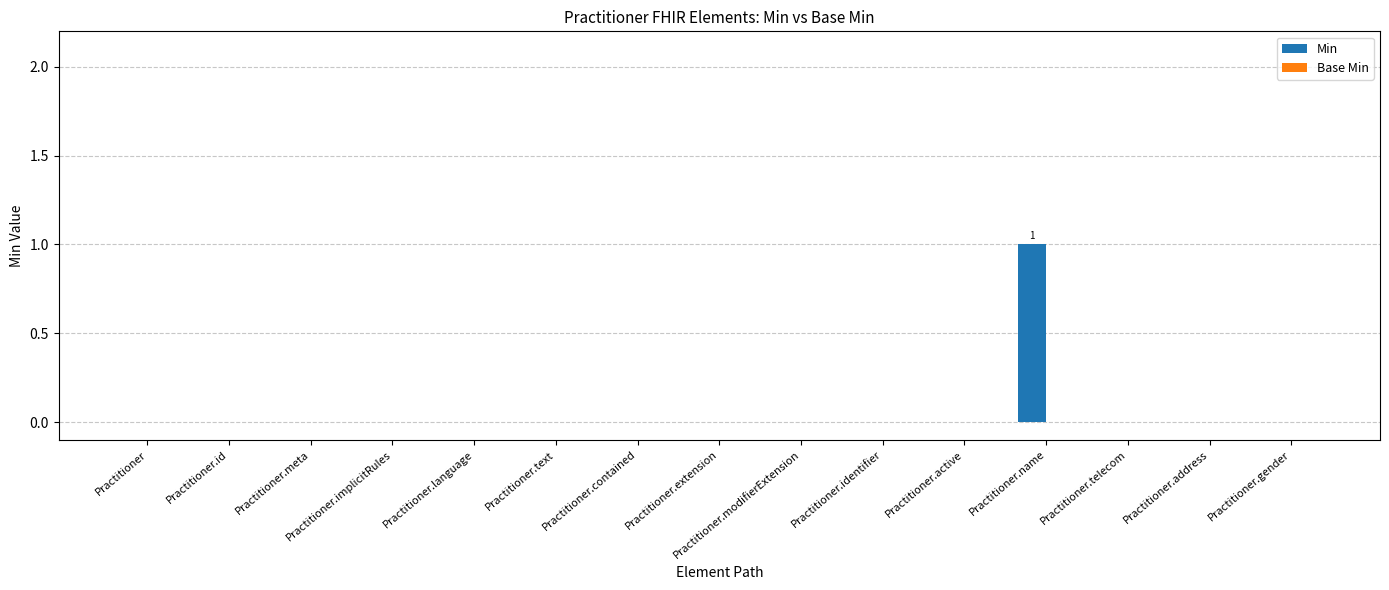

The chart shows a value of 1 at Practitioner.implicitRules. True or false?

False